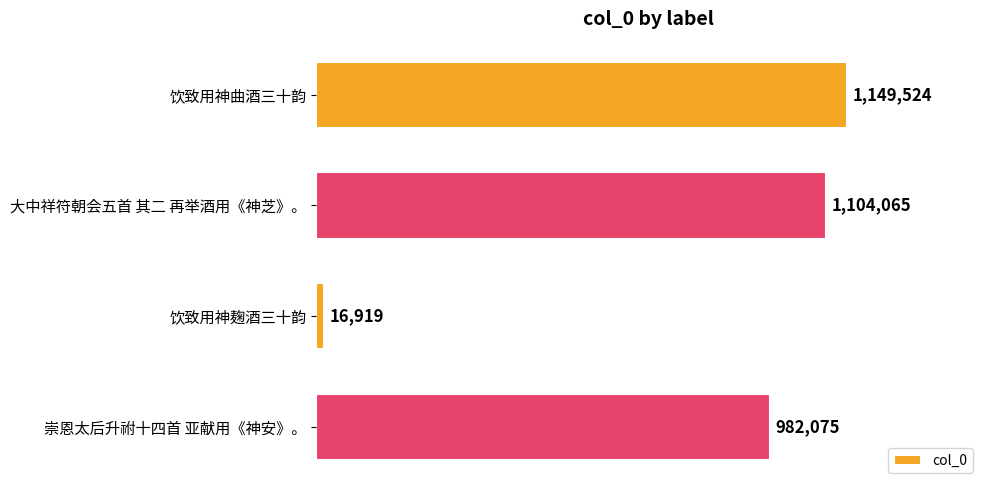

Are the bars horizontal?

Yes